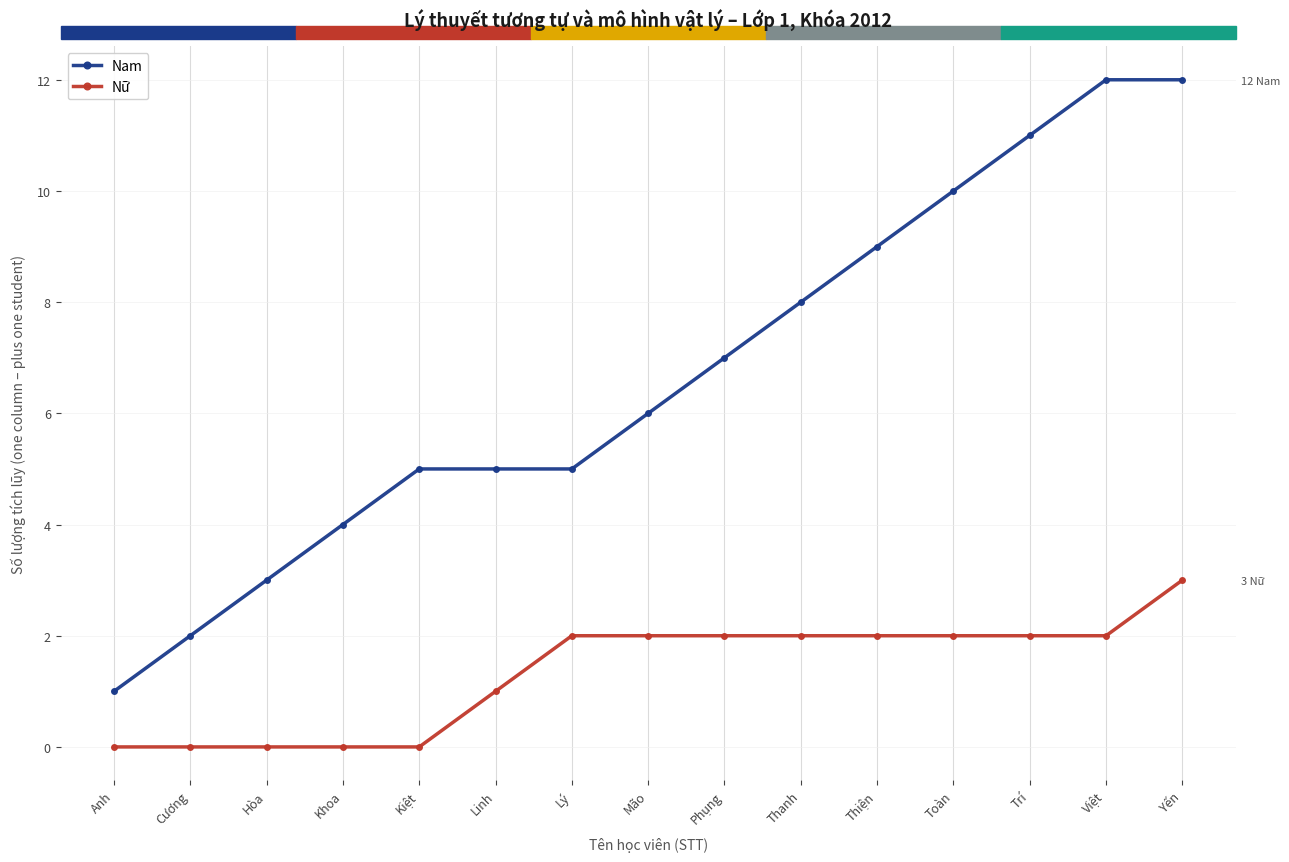

List the labels in order of Nữ value, largest first.

Yến, Lý, Mão, Phụng, Thanh, Thiện, Toàn, Trí, Việt, Linh, Anh, Cương, Hòa, Khoa, Kiệt